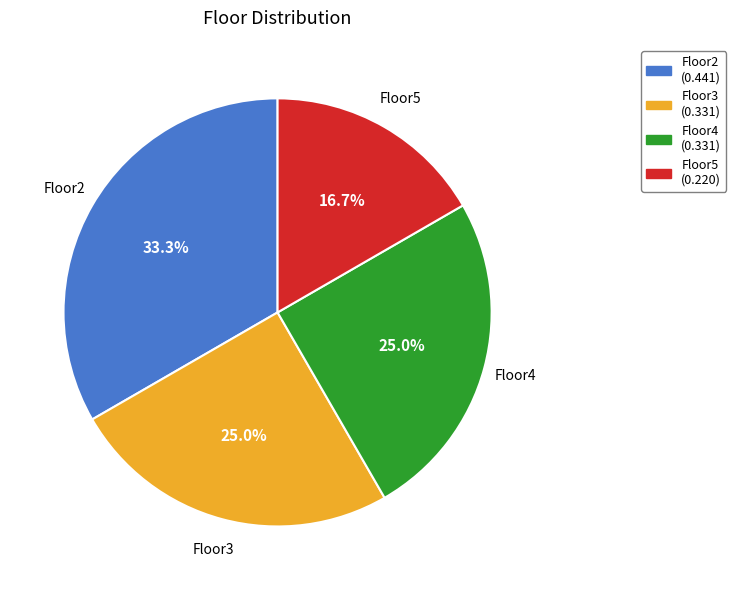

Count the number of slices in the pie.

4